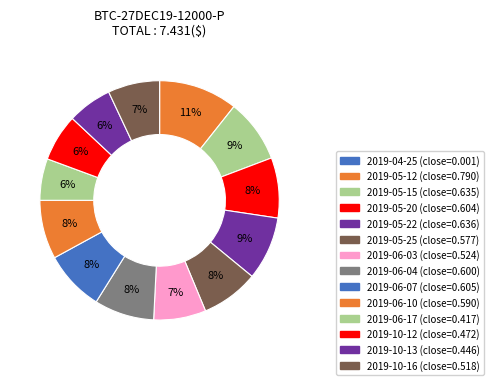

Is there any slice that represents more than half of the pie?

No